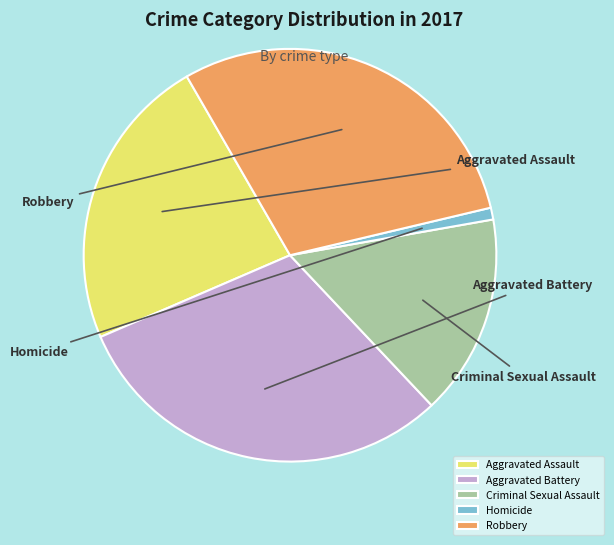

Rank the categories by value from lowest to highest.

Homicide, Criminal Sexual Assault, Aggravated Assault, Robbery, Aggravated Battery